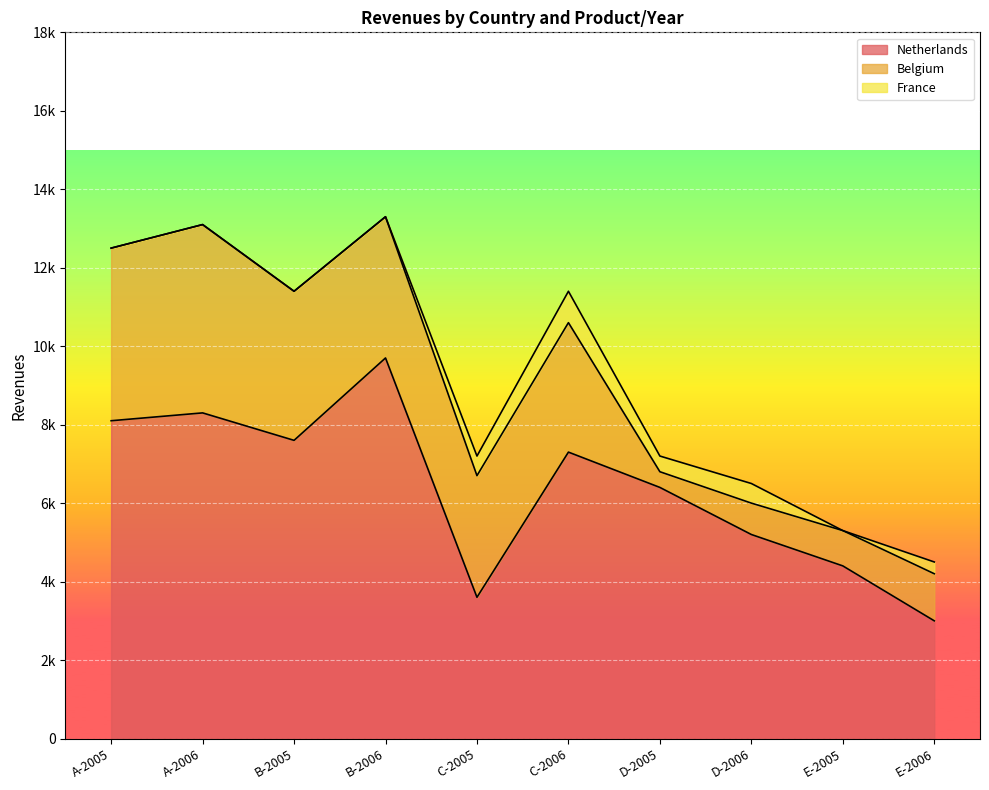

What are all the series names shown in the legend?

Netherlands, Belgium, France